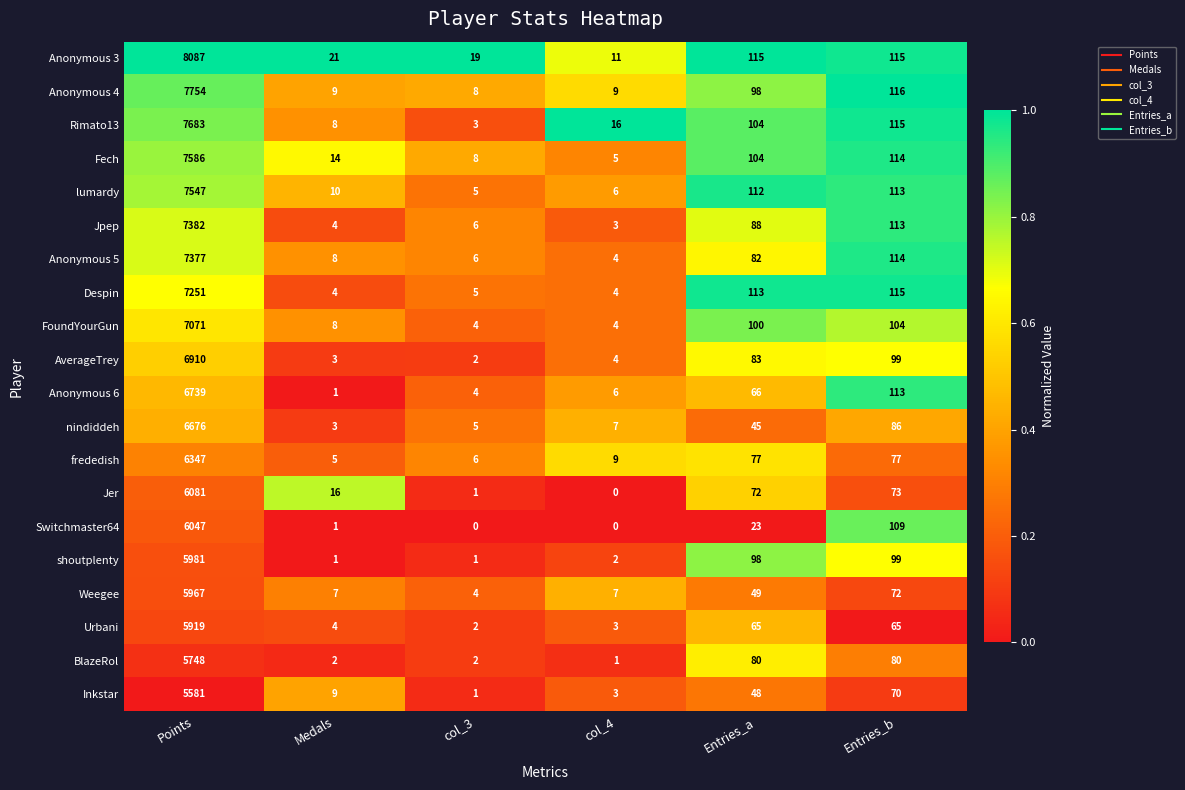

Where is Weegee nearest to the value 2985?

Entries_b